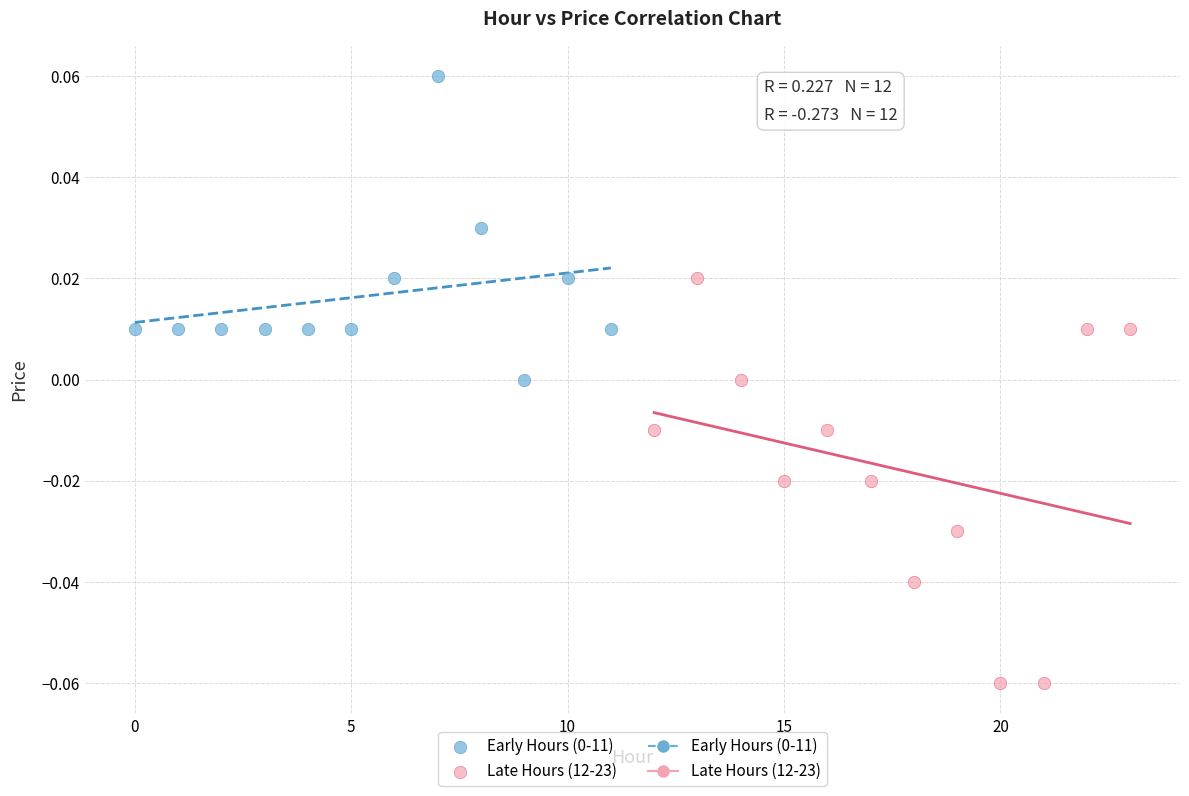

Which series has the widest spread of Y values?

Late Hours (12-23)